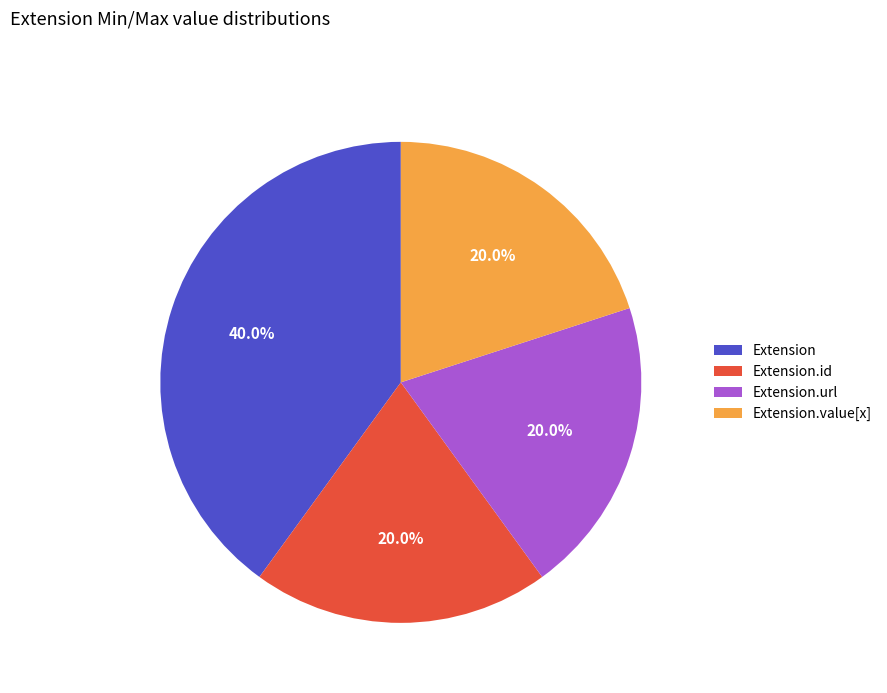

Which slice is the largest?

Extension